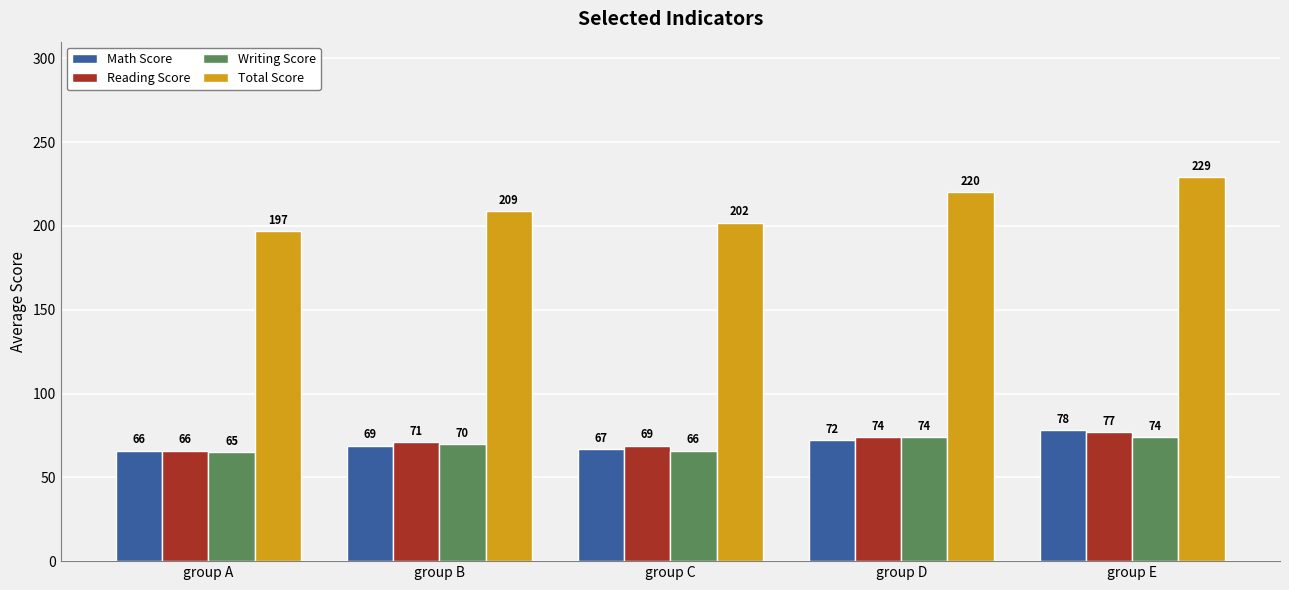

At group E, list the series in order from smallest to largest.

Writing Score, Reading Score, Math Score, Total Score